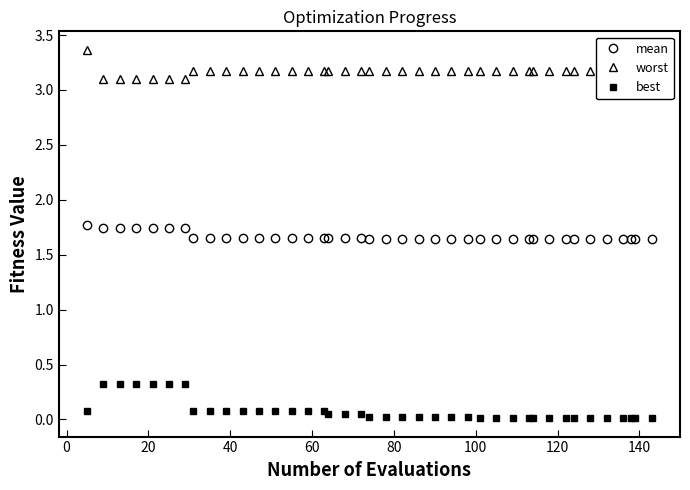

At how many categories does at least one series exceed 0?

40